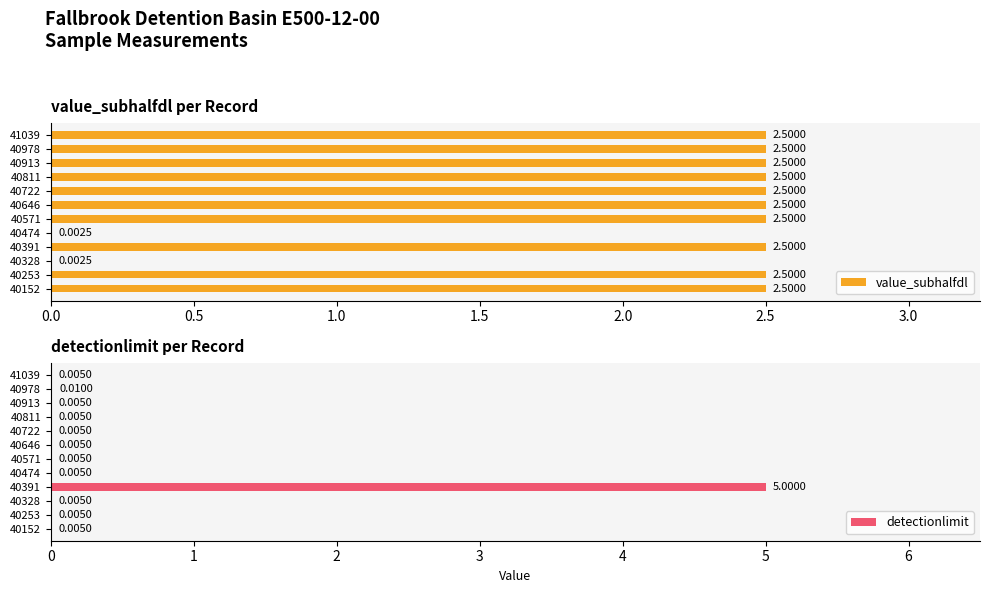

What is the greatest value displayed?

5.0